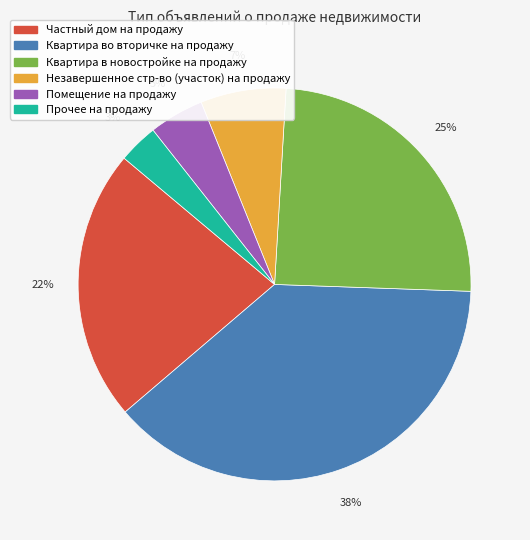

Which category has the smallest portion of the pie?

Прочее на продажу